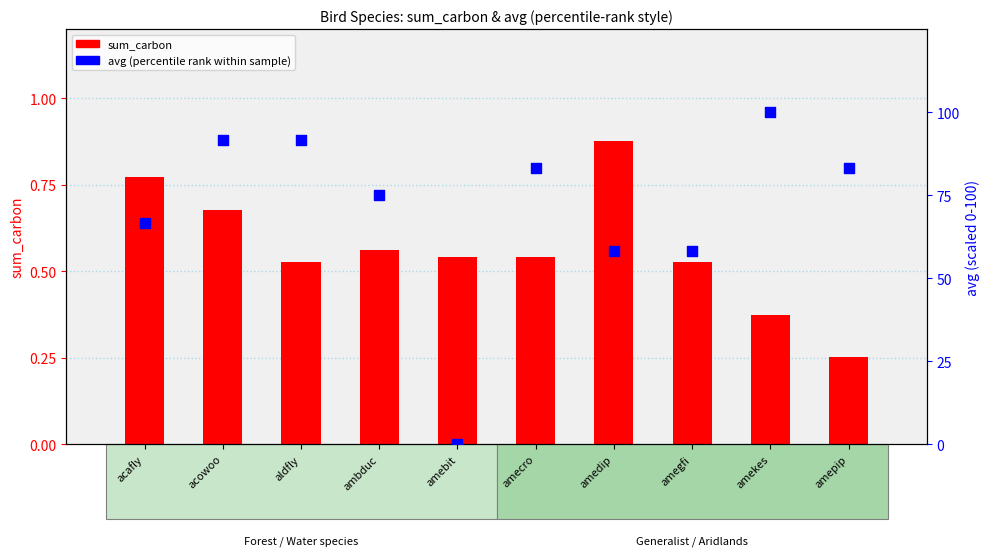

Which series reaches the minimum Y coordinate?

avg (percentile rank style)